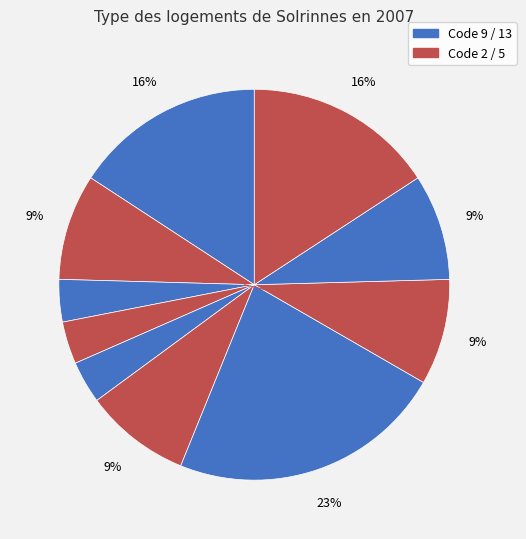

Is there any slice that represents more than half of the pie?

No